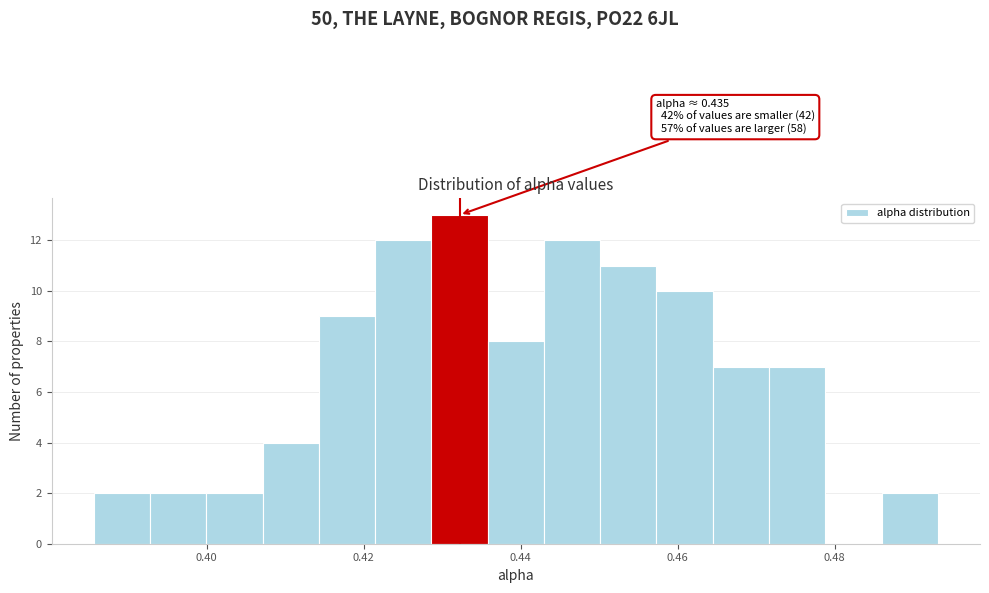

Around what value on the x-axis is the tallest bar? Give the approximate position of its centre, as read against the axis.

0.432